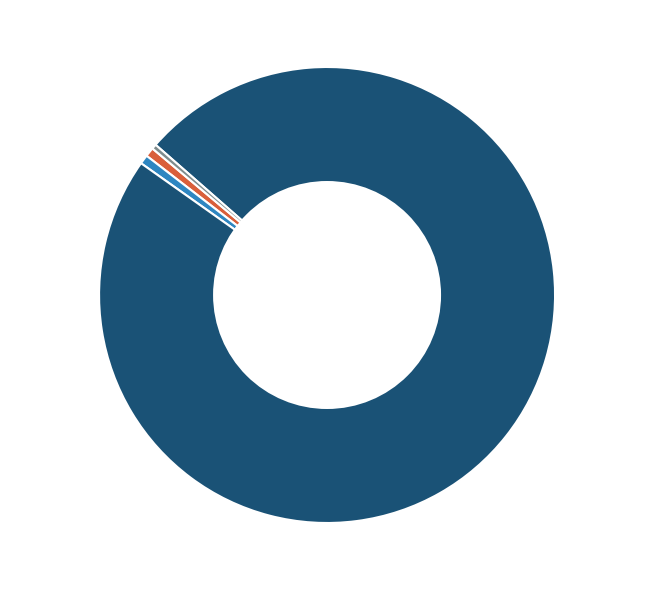

To the nearest percent, what portion does MAPE represent?

1%